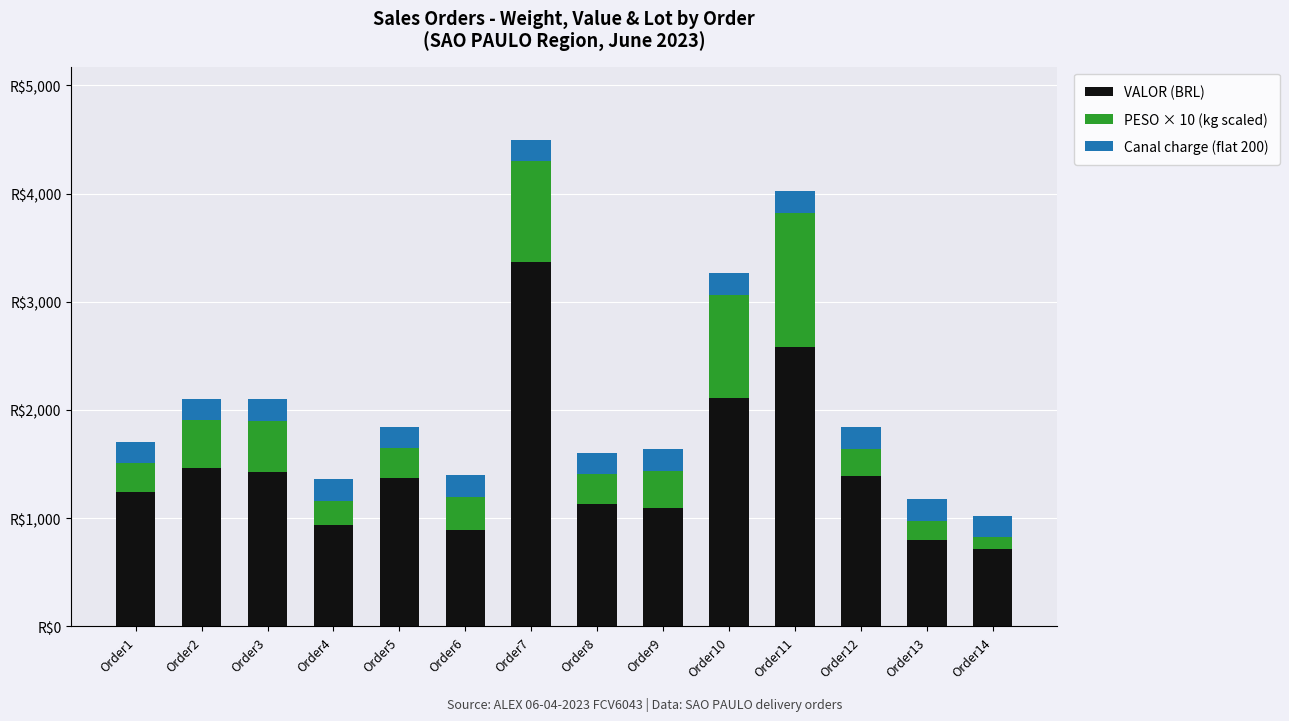

Where does the VALOR (BRL) series first go above 1373?

Order2